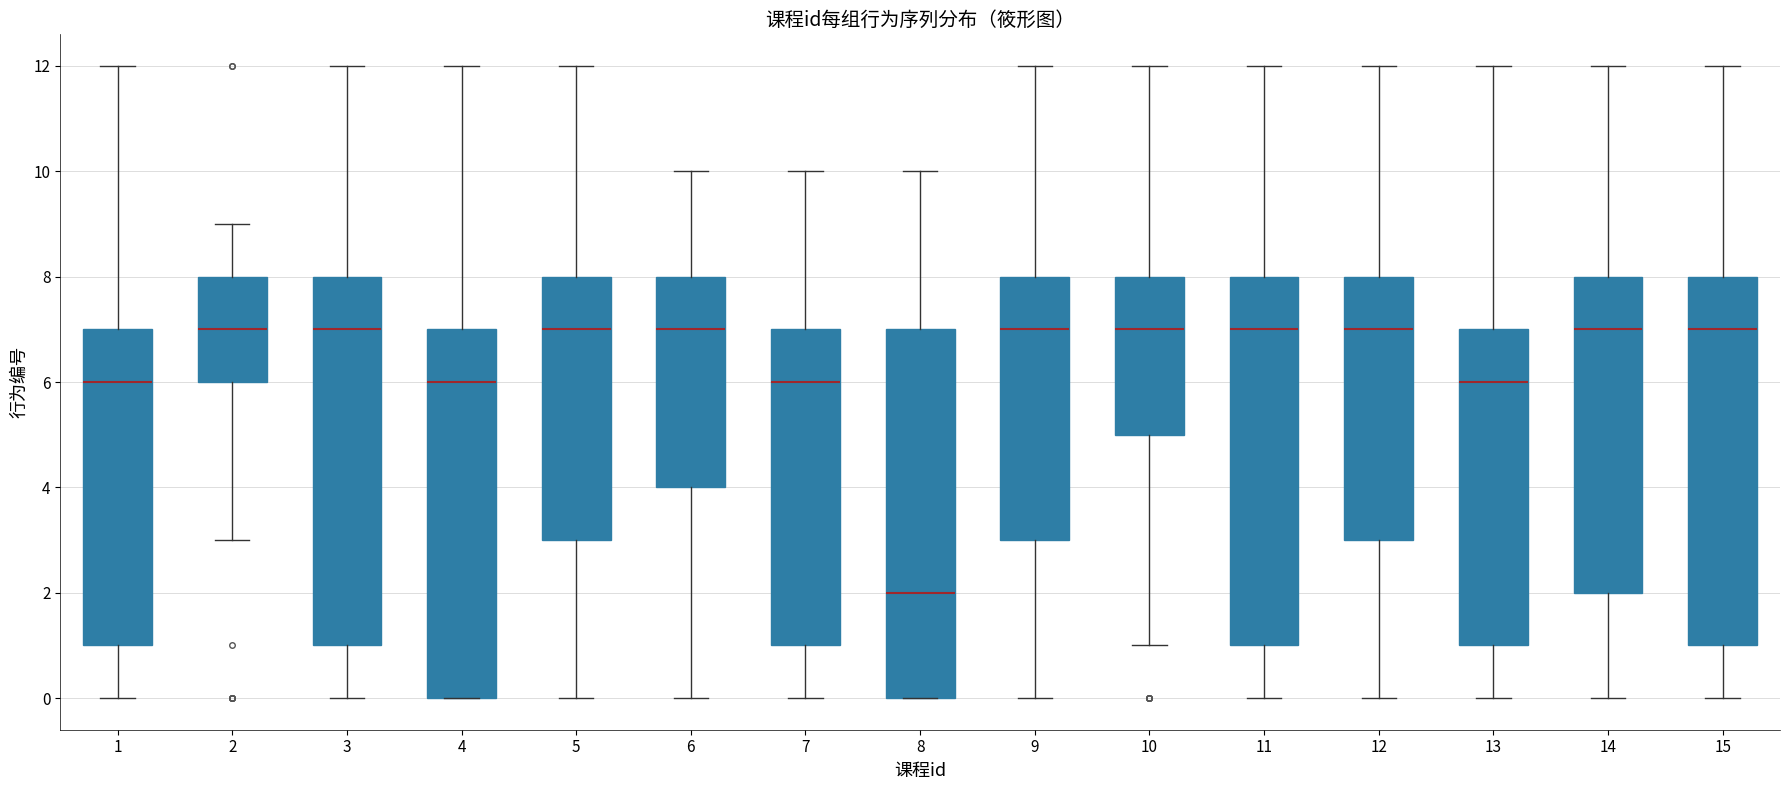

Reading left to right, read every box against the y-axis: the position of its median line, the range the box covers, and the ends of its whiskers. The values are not printed on the chart, so give them approximately, as read against the axis.

1: median 6, box 1 to 7, whiskers 0 to 12
2: median 7, box 6 to 8, whiskers 3 to 9
3: median 7, box 1 to 8, whiskers 0 to 12
4: median 6, box 0 to 7, whiskers 0 to 12
5: median 7, box 3 to 8, whiskers 0 to 12
6: median 7, box 4 to 8, whiskers 0 to 10
7: median 6, box 1 to 7, whiskers 0 to 10
8: median 2, box 0 to 7, whiskers 0 to 10
9: median 7, box 3 to 8, whiskers 0 to 12
10: median 7, box 5 to 8, whiskers 1 to 12
11: median 7, box 1 to 8, whiskers 0 to 12
12: median 7, box 3 to 8, whiskers 0 to 12
13: median 6, box 1 to 7, whiskers 0 to 12
14: median 7, box 2 to 8, whiskers 0 to 12
15: median 7, box 1 to 8, whiskers 0 to 12